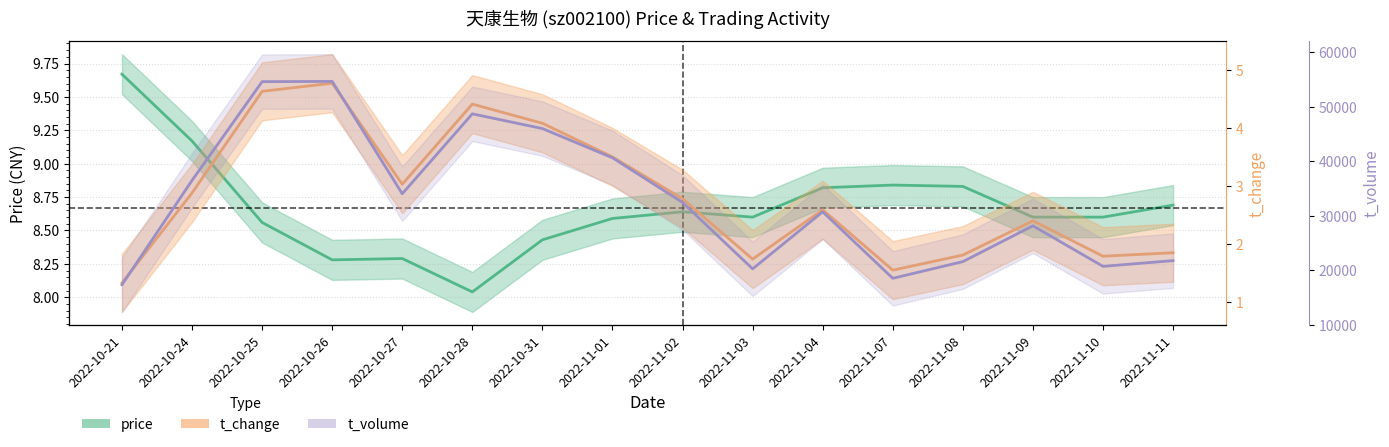

Is this an area chart (filled region under the line)?

No